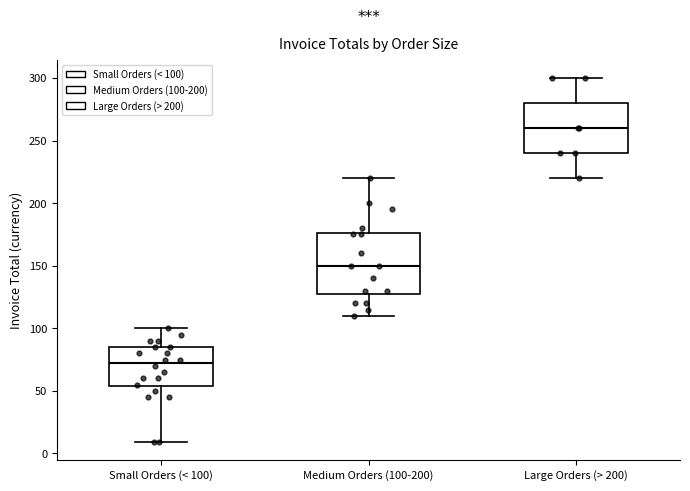

Reading left to right, transcribe this box plot: for each box, give where its median line is, the range the box spans, and where its two whiskers end, as read against the y-axis. The values are not printed on the chart, so give them approximately, as read against the axis.

Small Orders (< 100): median 75, box 55 to 85, whiskers 10 to 100
Medium Orders (100-200): median 150, box 130 to 175, whiskers 110 to 220
Large Orders (> 200): median 260, box 240 to 280, whiskers 220 to 300